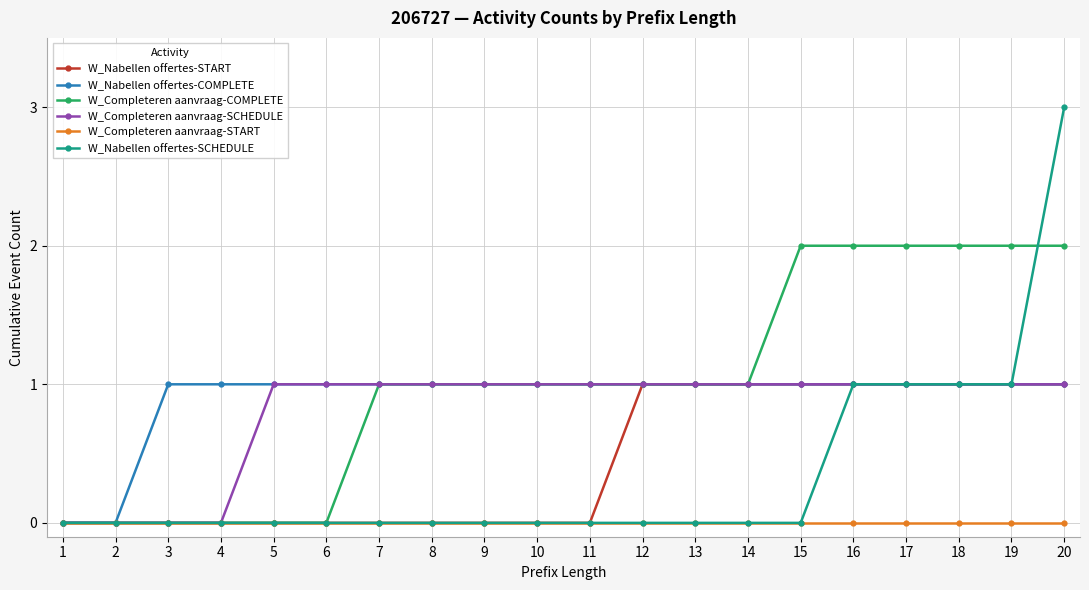

Which series has the largest range (max minus min)?

W_Nabellen offertes-SCHEDULE